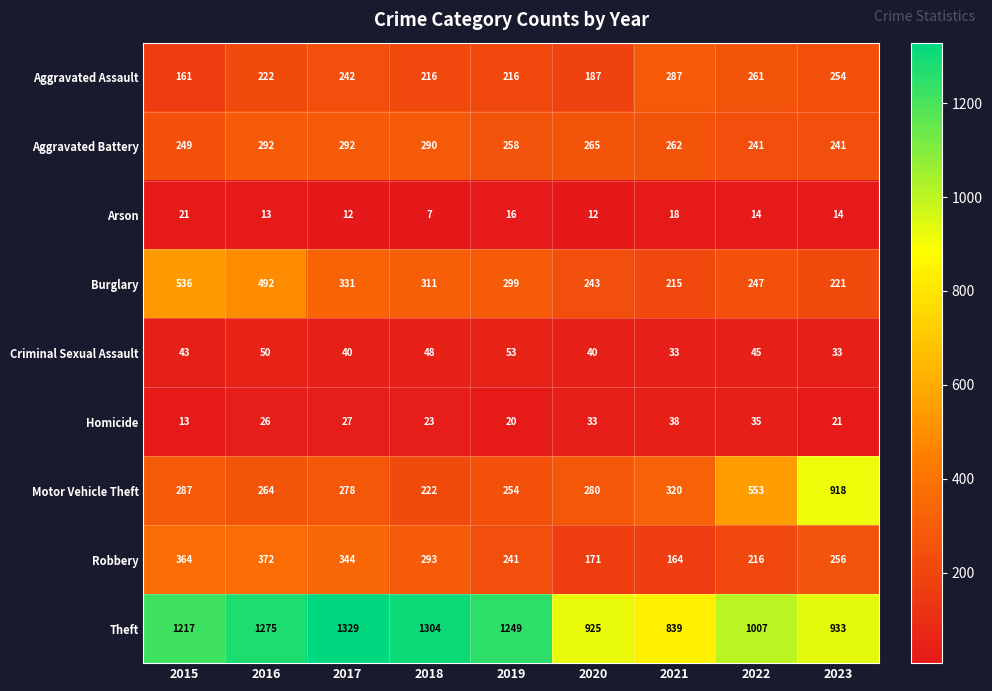

Which series changed the most between 2015 and 2020?

Burglary